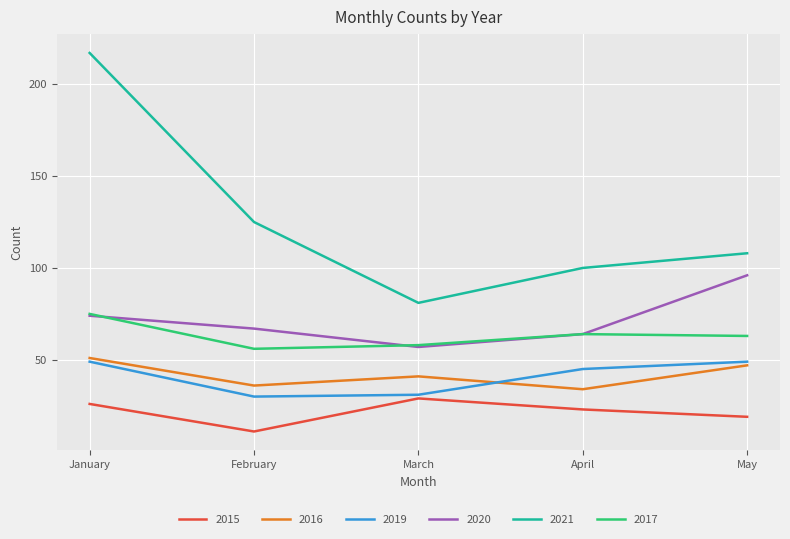

What is the spread (max minus min) of values at February?

114